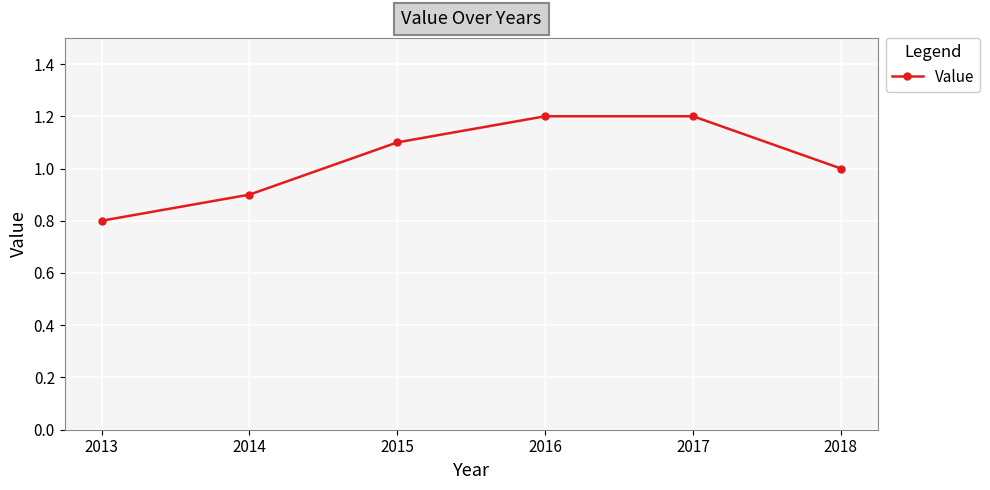

The value at 2017 is 2.0. True or false?

False